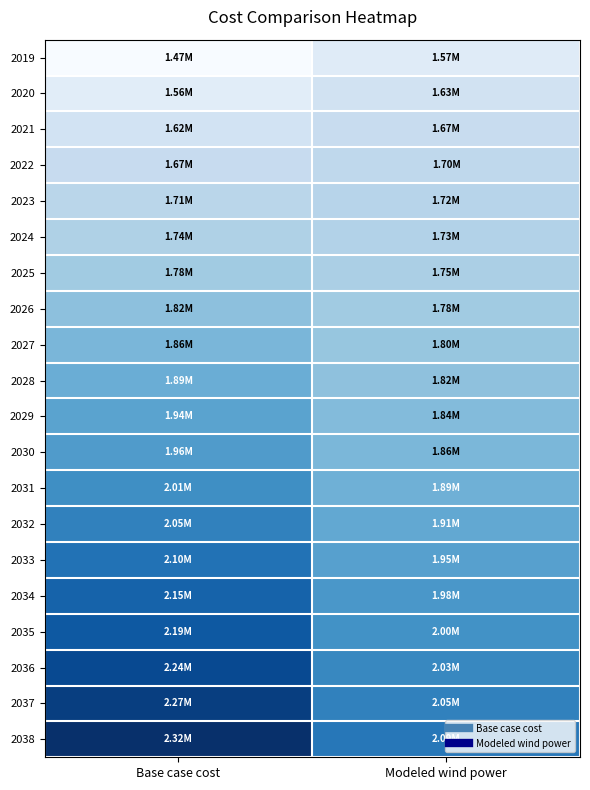

Reading right to left, list all the values displayed in this chart.

2019: Modeled wind power=1567023.0	Base case cost=1465823.0
2020: Modeled wind power=1628140.0	Base case cost=1559227.7
2021: Modeled wind power=1667864.7	Base case cost=1623532.3
2022: Modeled wind power=1697581.1	Base case cost=1674204.4
2023: Modeled wind power=1717618.8	Base case cost=1711579.0
2024: Modeled wind power=1731937.1	Base case cost=1740979.8
2025: Modeled wind power=1753259.1	Base case cost=1779213.4
2026: Modeled wind power=1778588.4	Base case cost=1822608.5
2027: Modeled wind power=1800735.3	Base case cost=1861261.5
2028: Modeled wind power=1819135.5	Base case cost=1894612.6
2029: Modeled wind power=1843599.9	Base case cost=1935875.9
2030: Modeled wind power=1858005.2	Base case cost=1963494.9
2031: Modeled wind power=1885865.9	Base case cost=2008465.3
2032: Modeled wind power=1914719.0	Base case cost=2054250.2
2033: Modeled wind power=1946124.8	Base case cost=2103093.7
2034: Modeled wind power=1978578.8	Base case cost=2152815.6
2035: Modeled wind power=2000210.8	Base case cost=2188151.2
2036: Modeled wind power=2032303.4	Base case cost=2237184.0
2037: Modeled wind power=2054043.3	Base case cost=2272307.6
2038: Modeled wind power=2087556.7	Base case cost=2322448.9